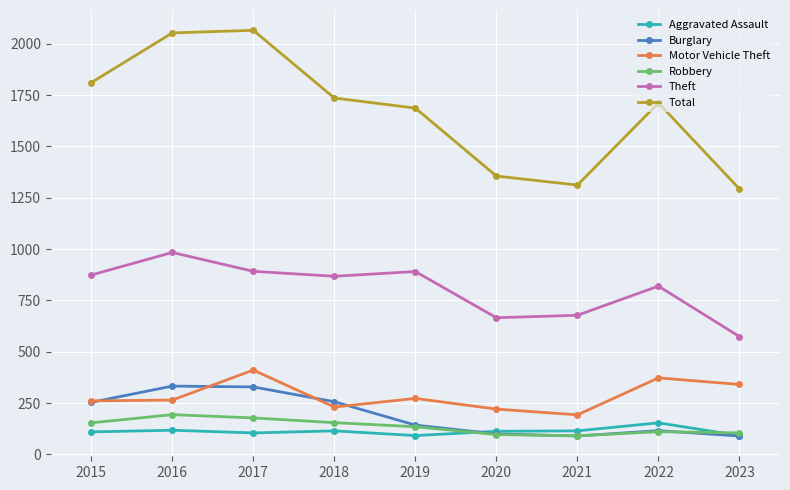

At how many categories does at least one series exceed 718?

9